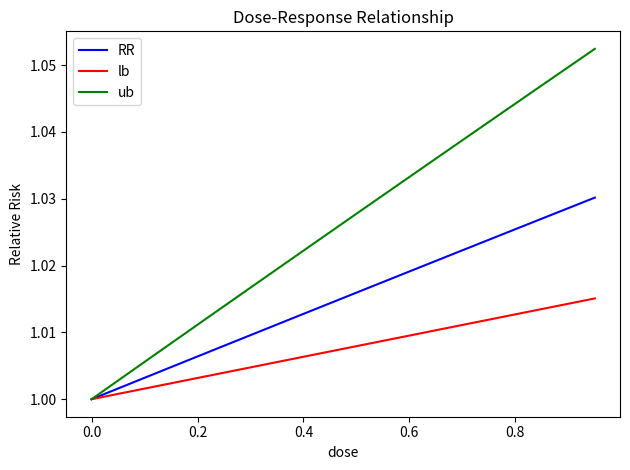

List the series in order of their peak value, lowest first.

lb, RR, ub